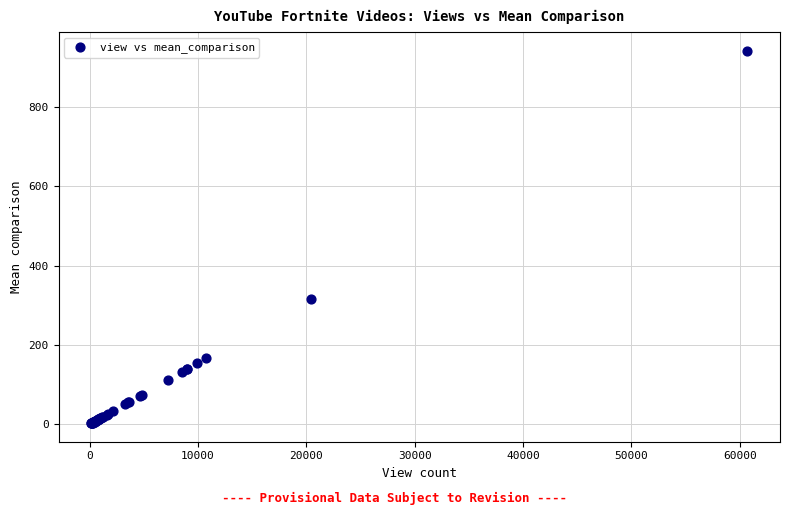

What Y value in the scatter plot is closest to 472?

317